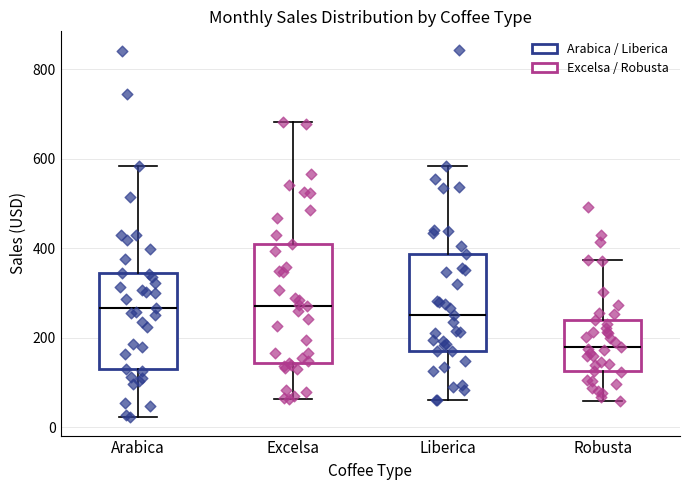

Comparing the boxes themselves (not the whiskers), which one is the tallest?

Excelsa